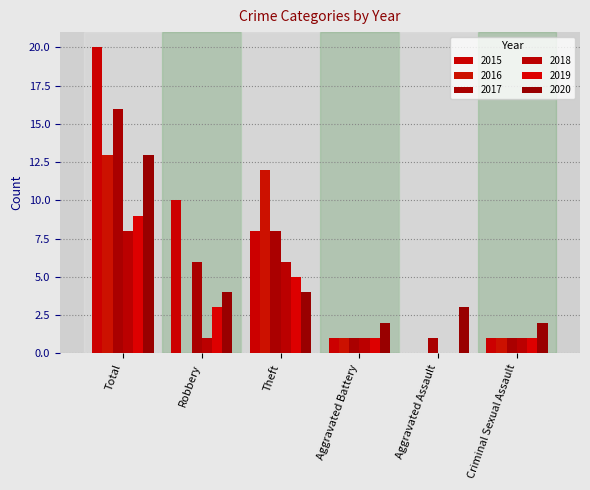

What is the sum of all 2018 values?

17